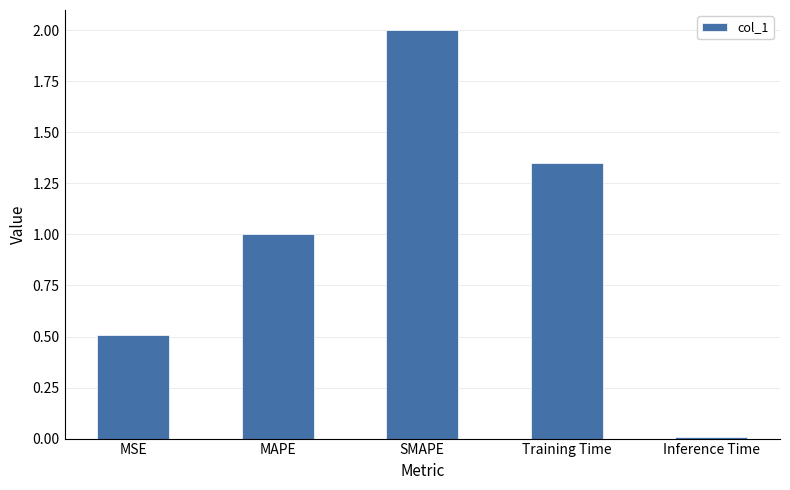

The chart shows a value of 0.5 at MSE. True or false?

True